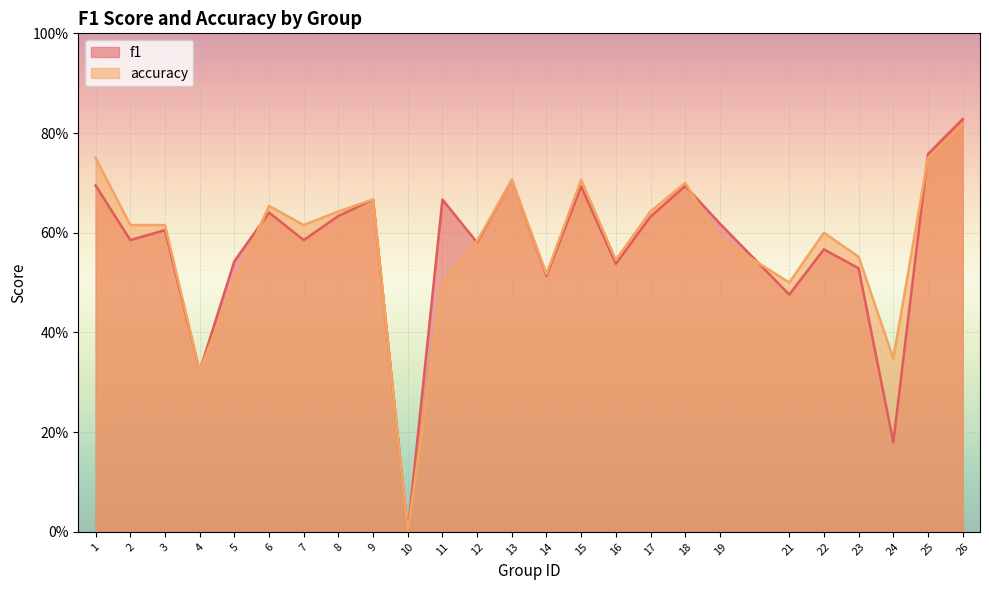

True or false: f1 and accuracy cross at least once.

True